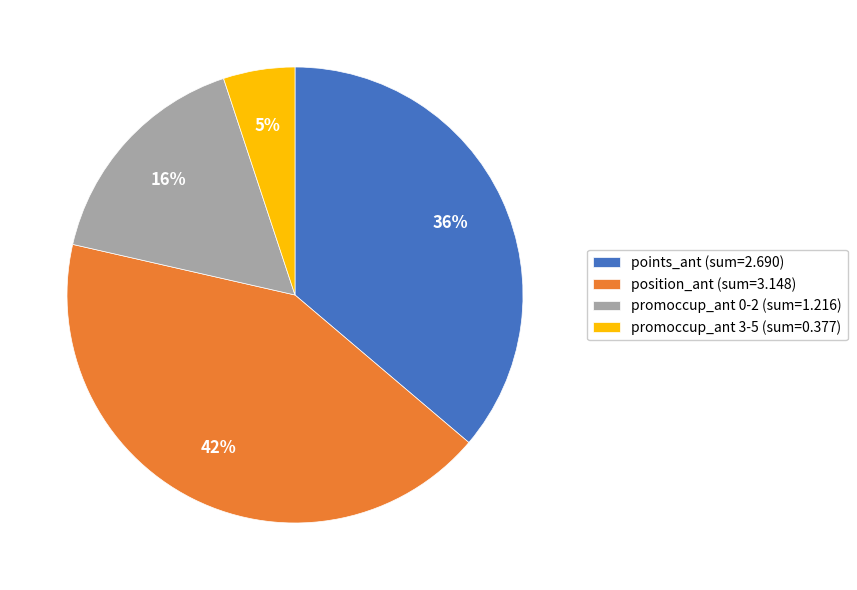

Is it true that promoccup_ant 0-2 (sum=1.216) is 16% of the pie?

True